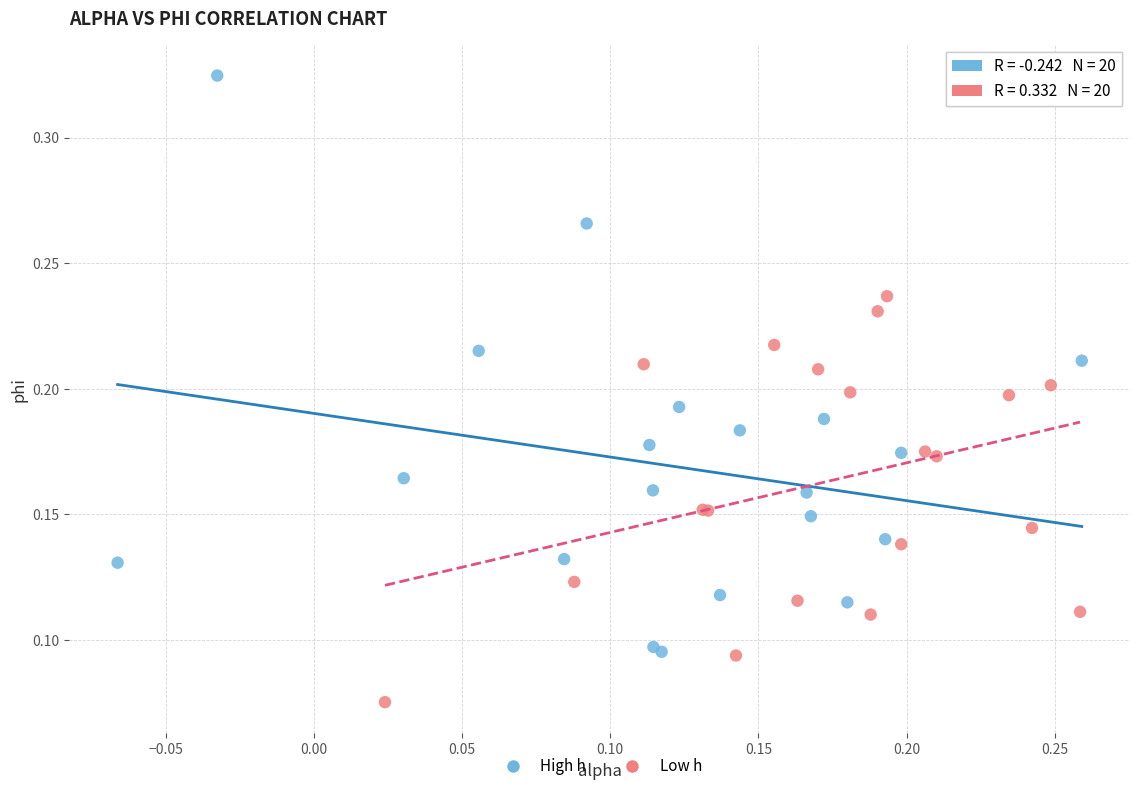

Which series has the largest Y range (max minus min)?

High h